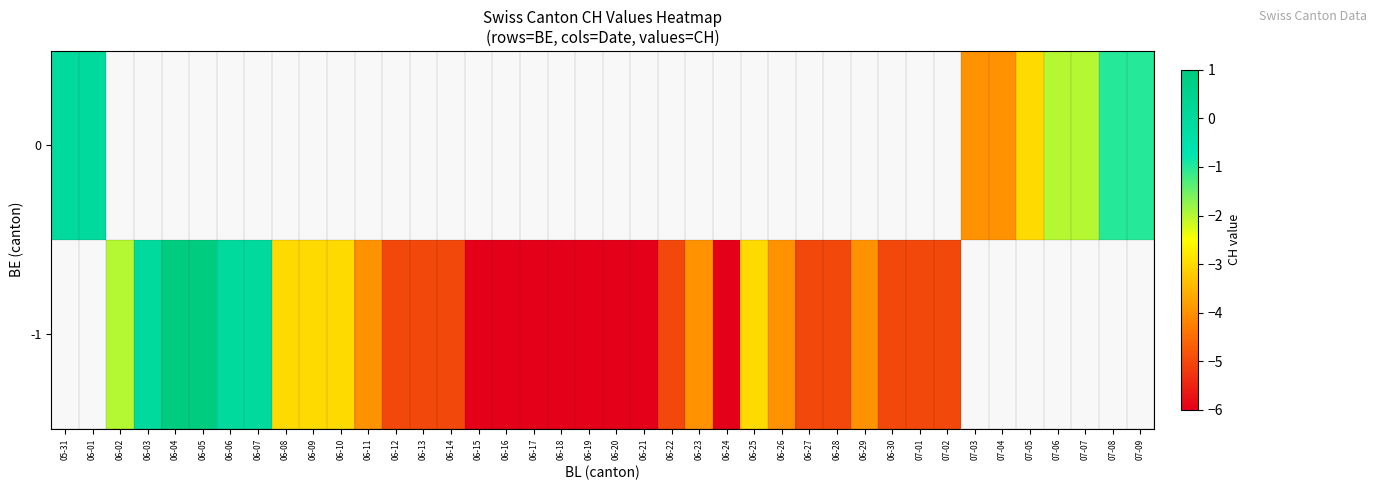

Count the number of categories in the chart.

40